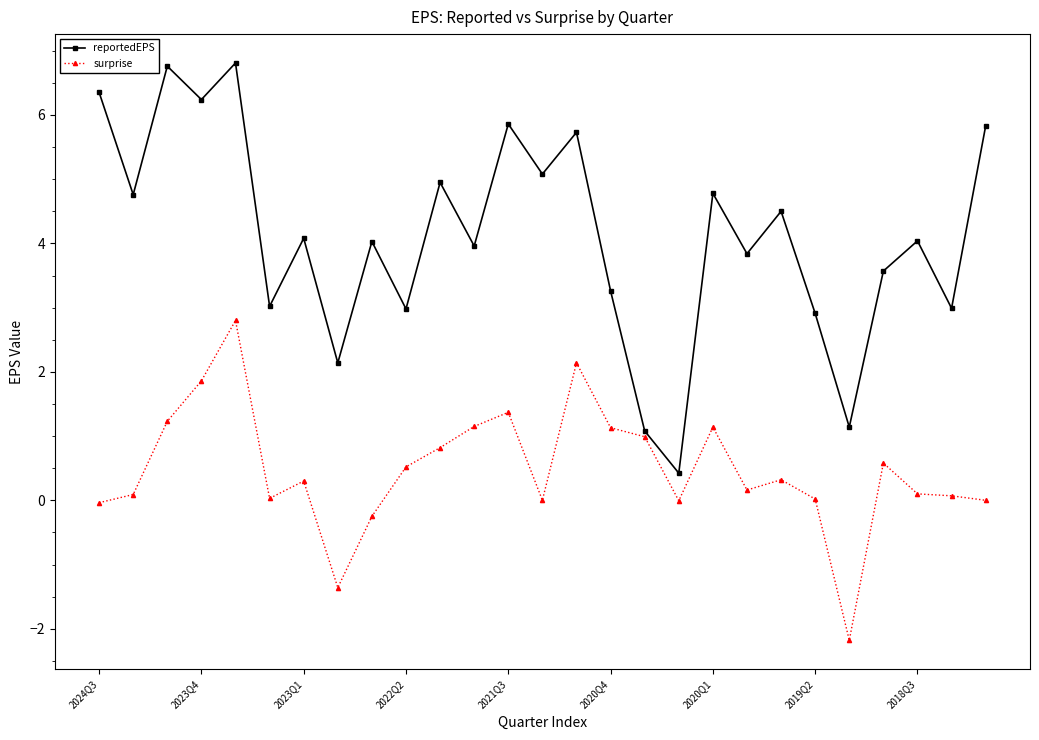

Rank the series by their average value, from highest to lowest.

reportedEPS, surprise